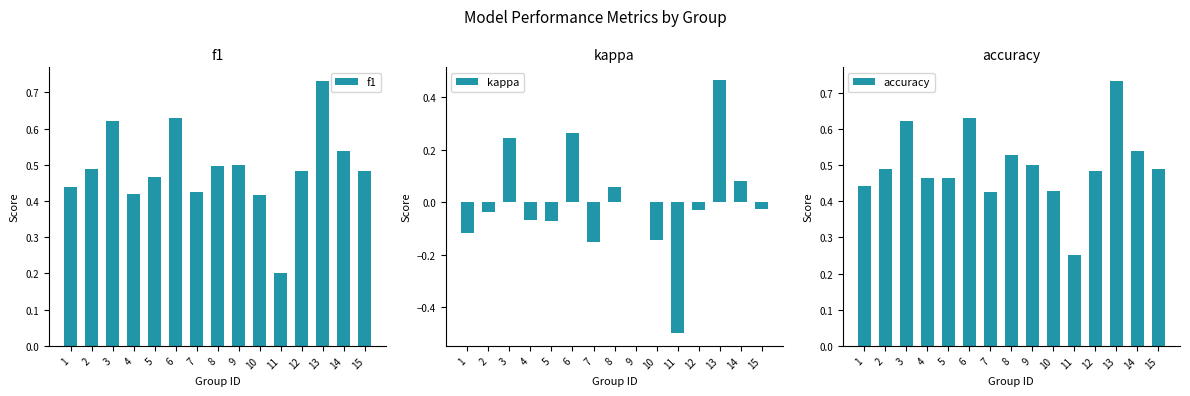

Does the chart contain any negative values?

Yes